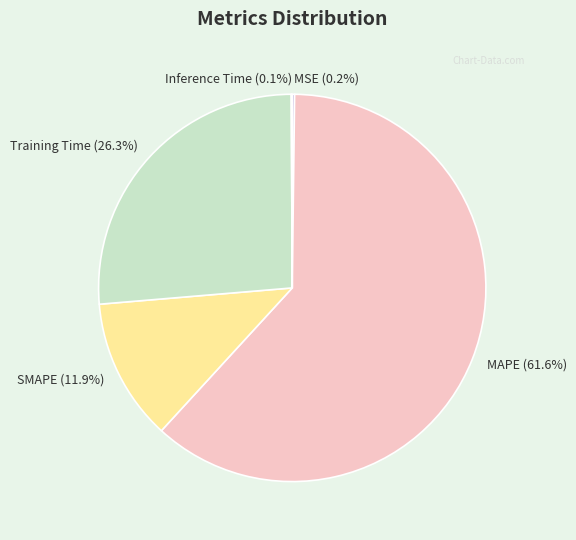

Which category has the biggest portion of the pie?

MAPE